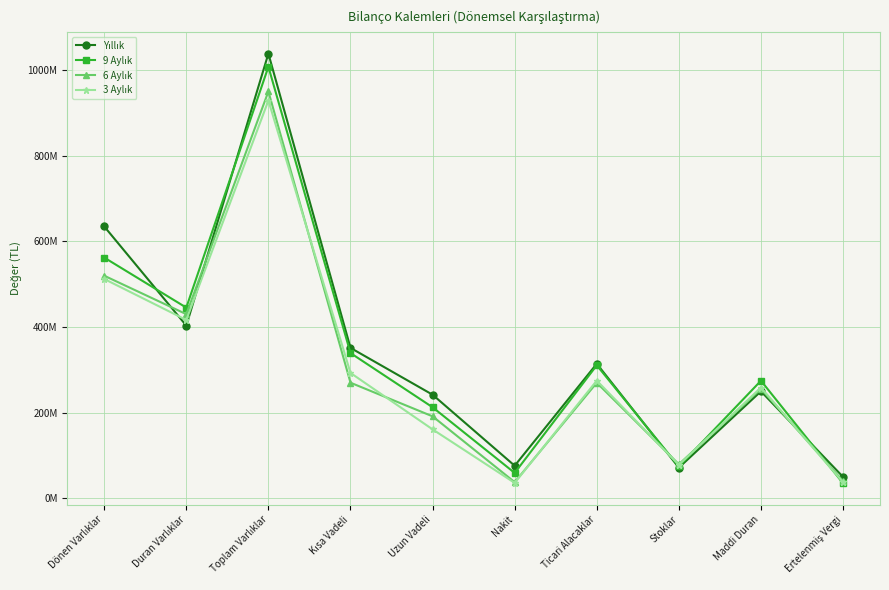

Which series has the widest spread of values?

Yıllık